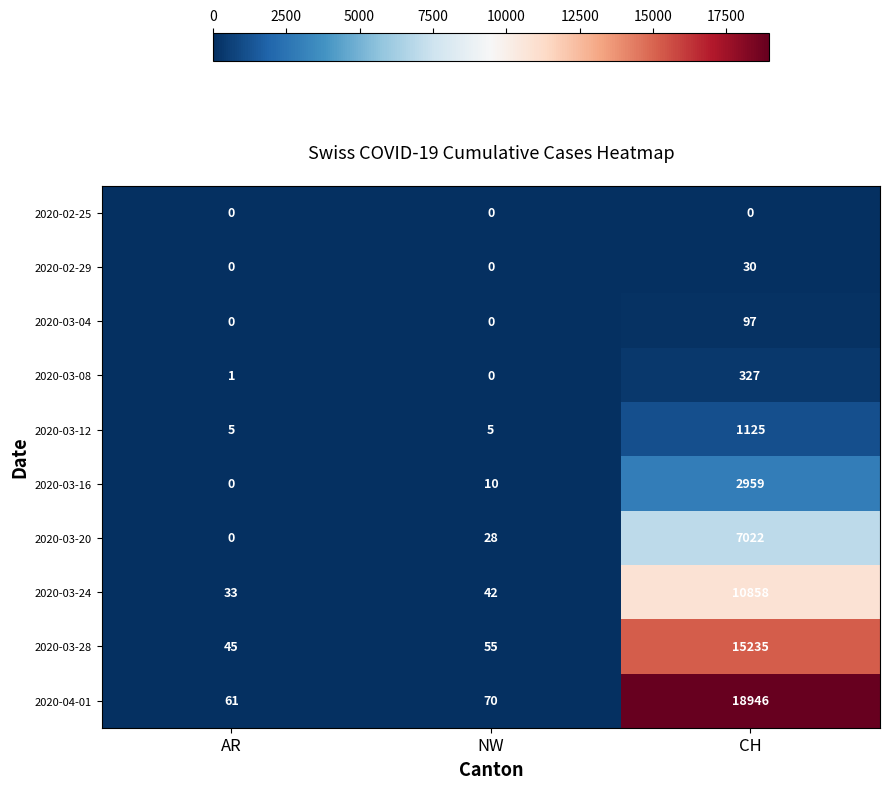

At which category does the chart reach its peak across all series?

CH